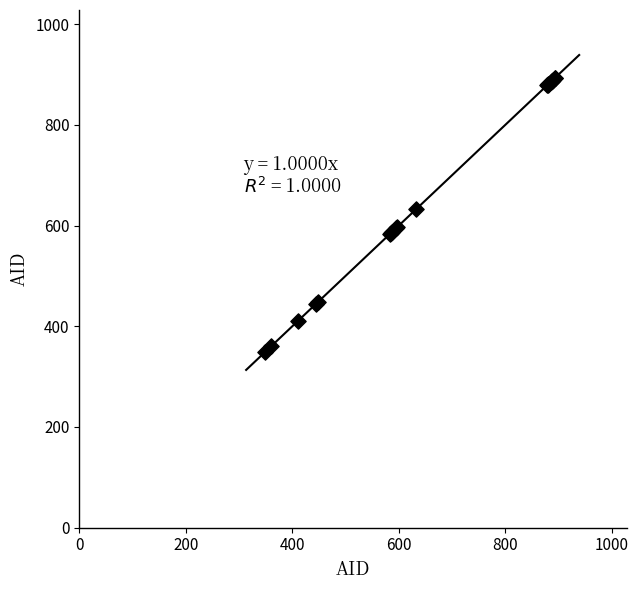

What Y value in the scatter plot is closest to 621?

632